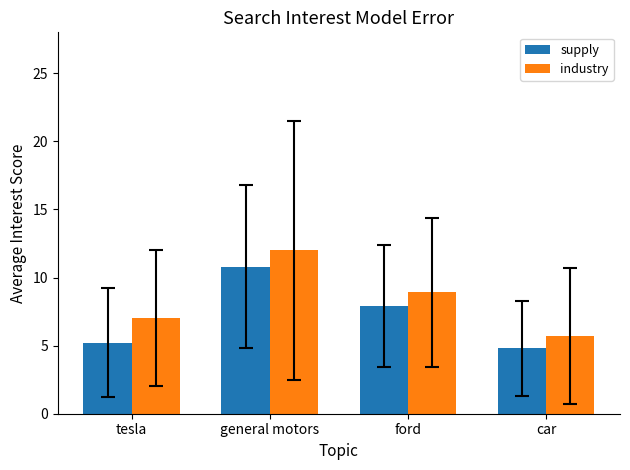

Which series has the widest spread of values?

industry